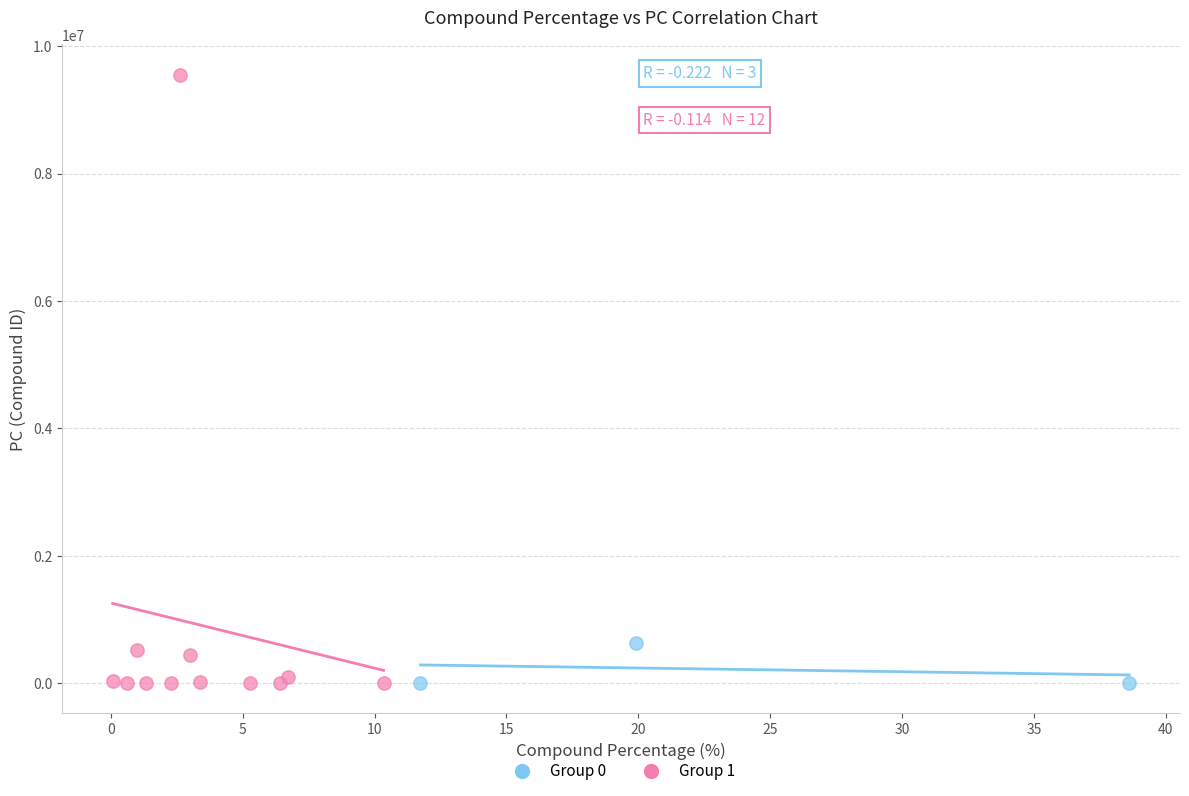

What are all the series names shown in the legend?

Group 0, Group 1